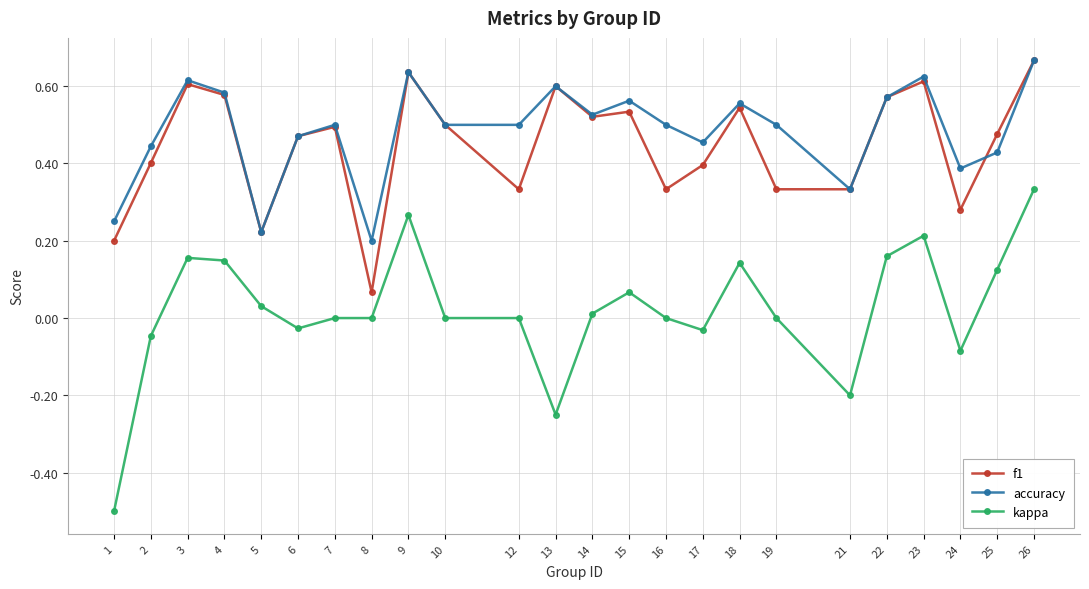

How many lines are shown in the chart?

3